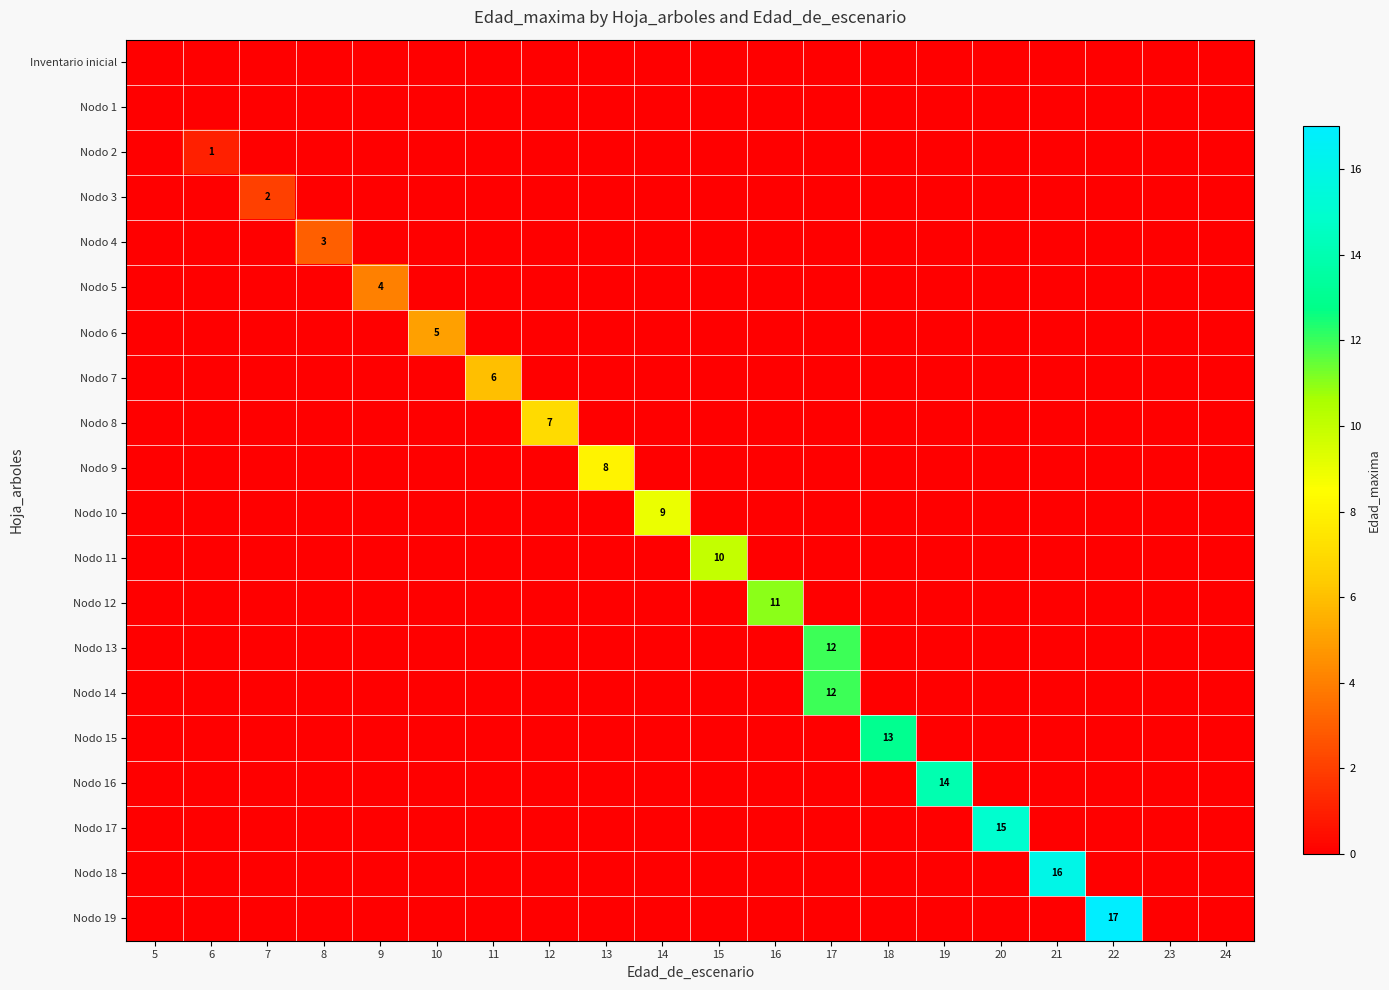

Count the Nodo 6 values in the range 0 to 1.

19